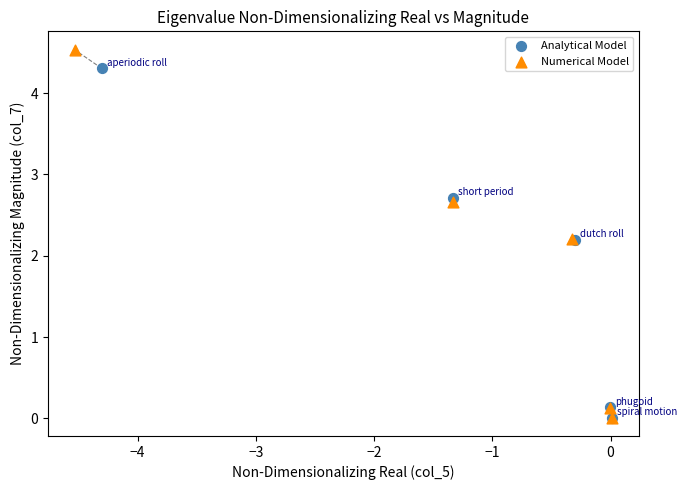

Which series contains the highest Y value?

Numerical Model